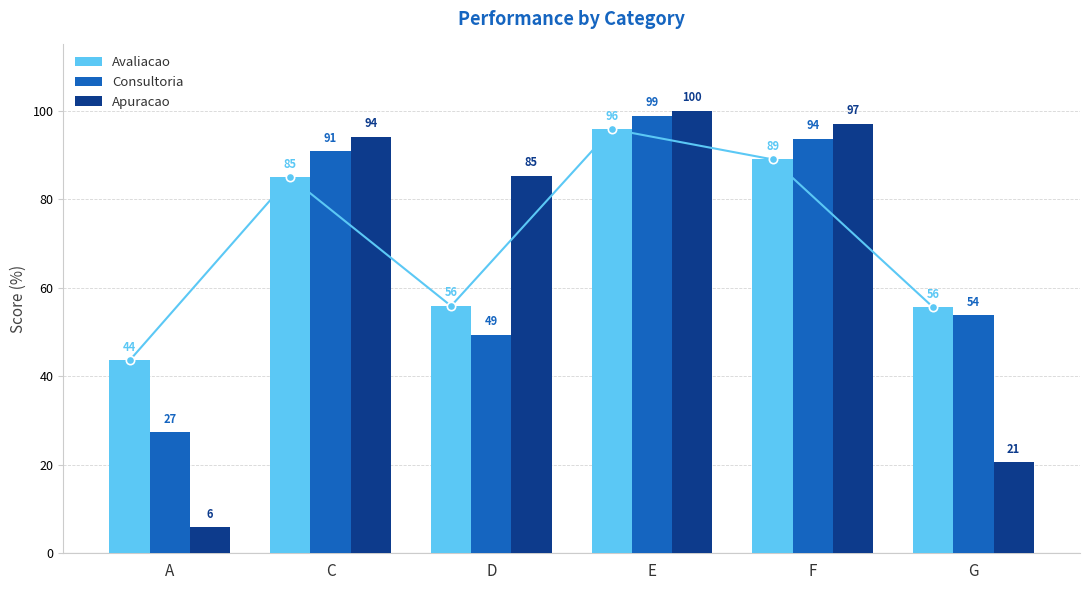

How many bars are there in total?

18